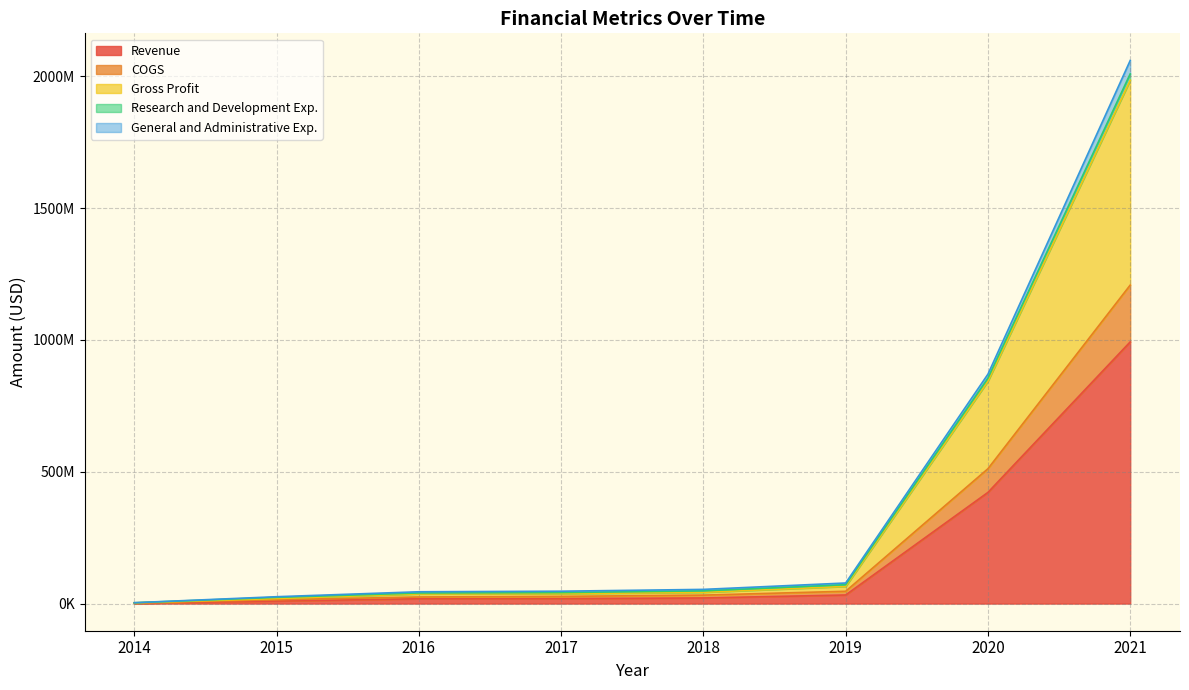

What are all the series names shown in the legend?

Revenue, COGS, Gross Profit, Research and Development Exp., General and Administrative Exp.